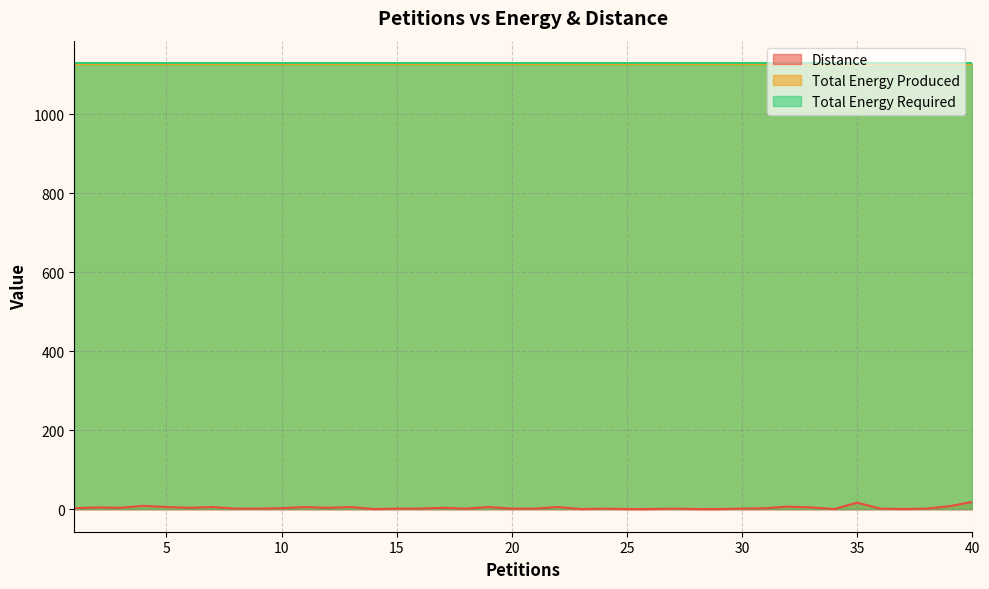

What is the sum of the Total Energy Produced values at 14 and 33?

2256